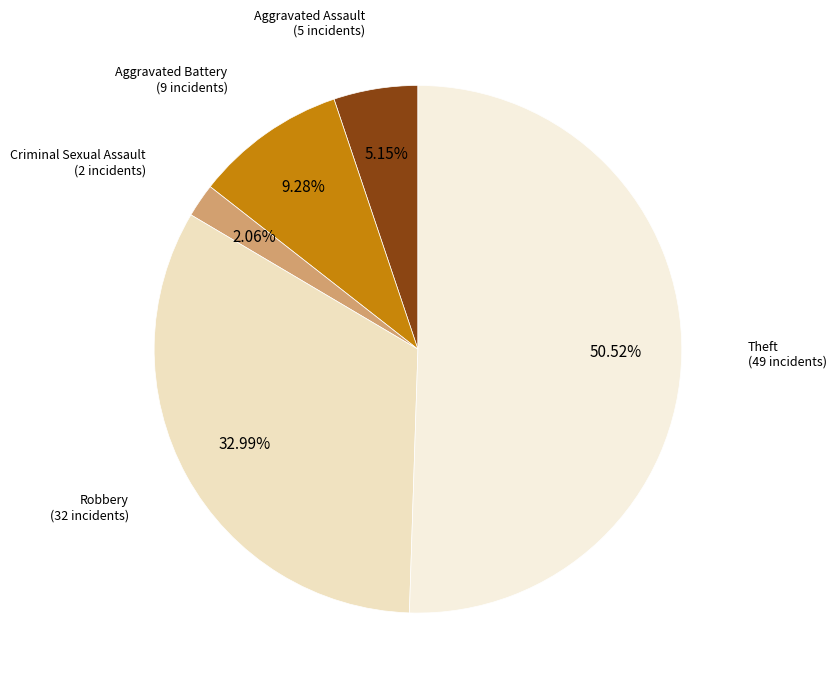

How many segments does this pie chart have?

5